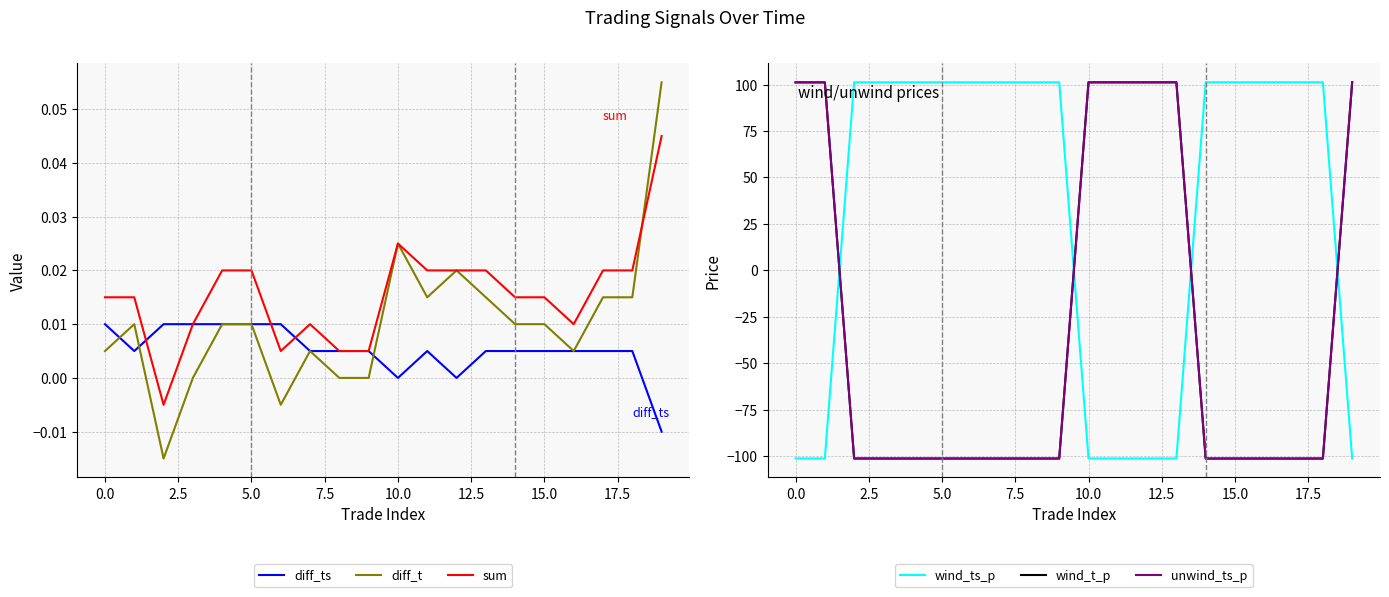

What is the minimum value for wind_t_p?

-101.2